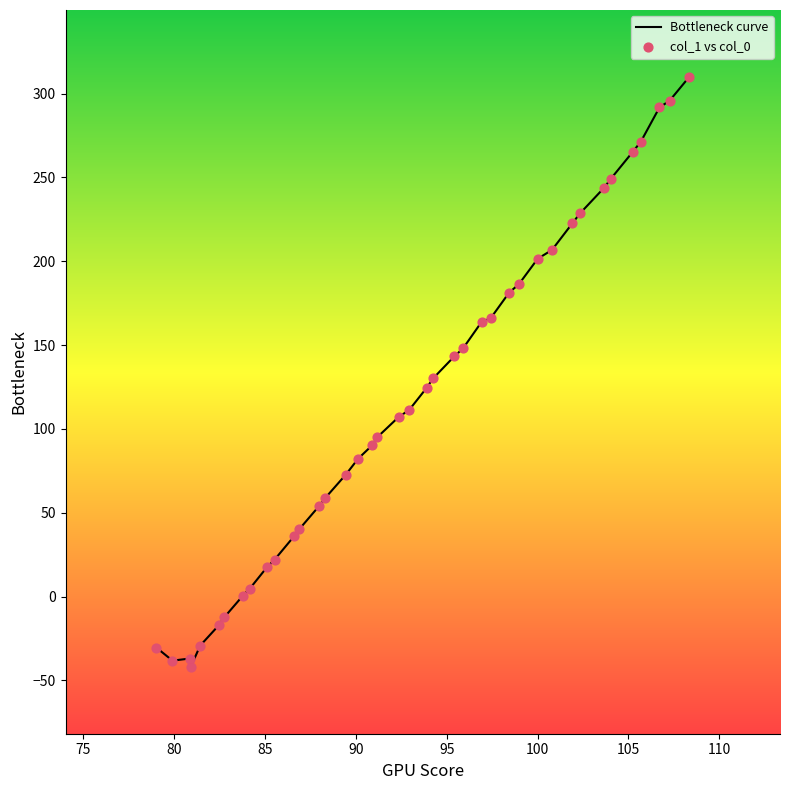

What is the minimum value shown in the chart?

-41.8